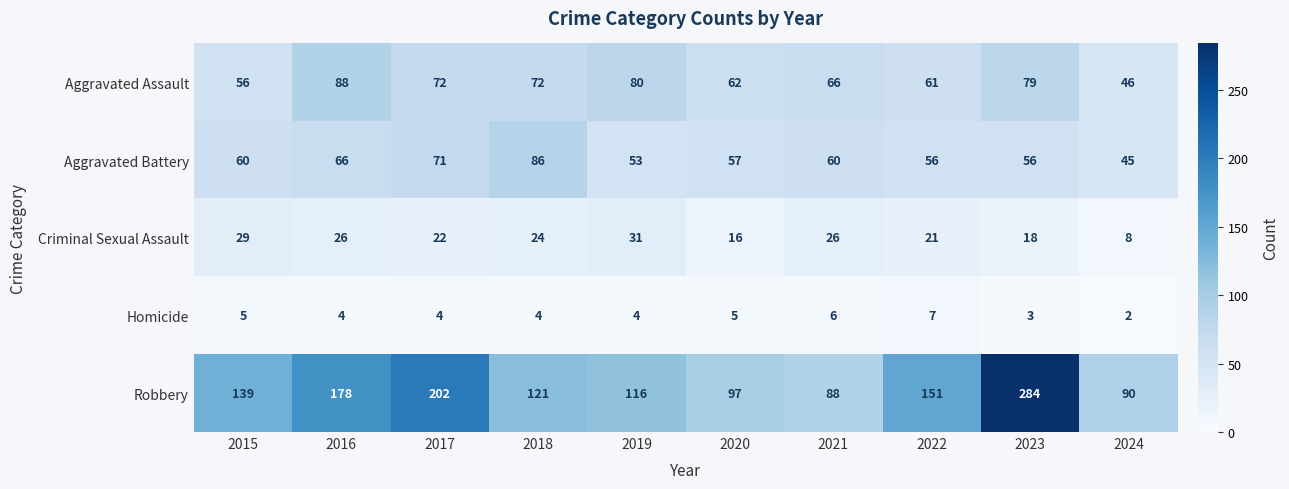

What is the difference between the maximum and second lowest values in the Criminal Sexual Assault series?

15